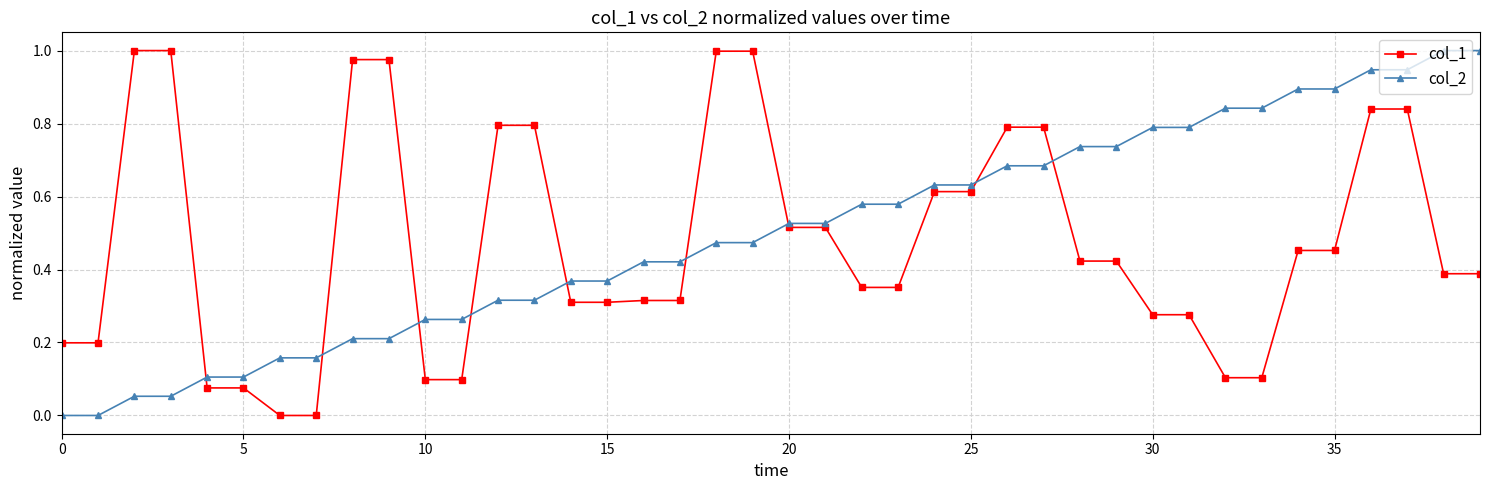

Count the number of categories in the chart.

40